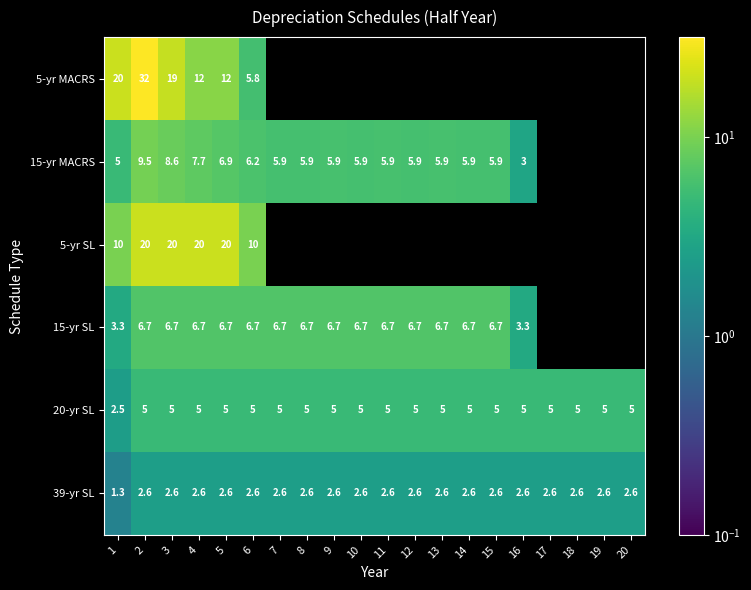

What is the spread (max minus min) of values at 4?

17.4